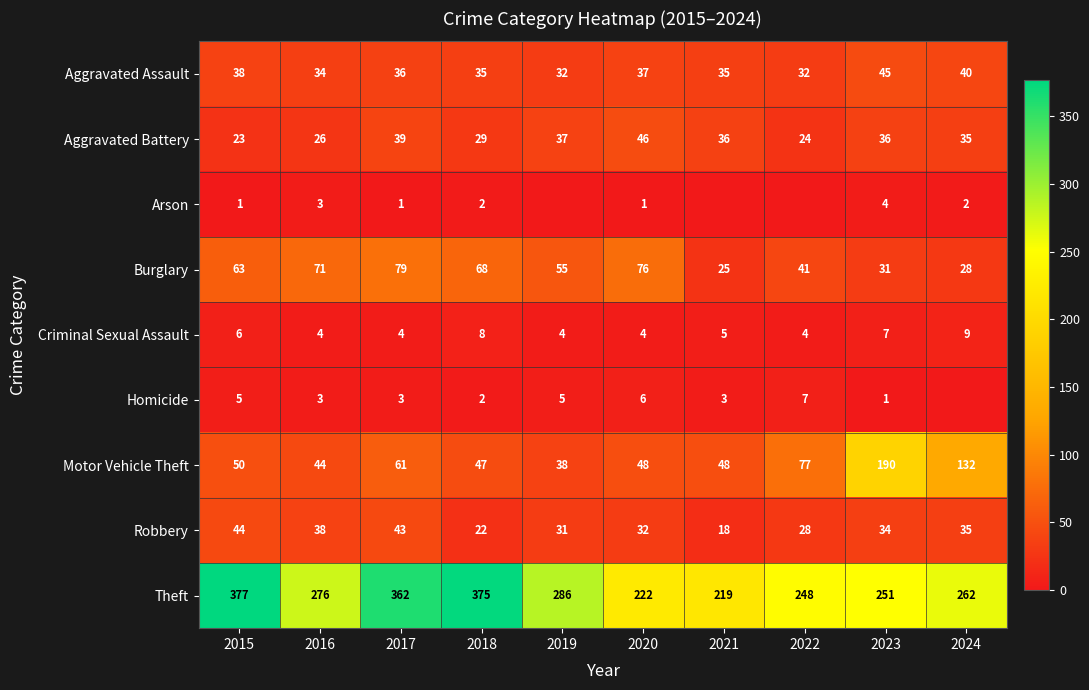

Where does the Aggravated Assault series first go above 36?

2015